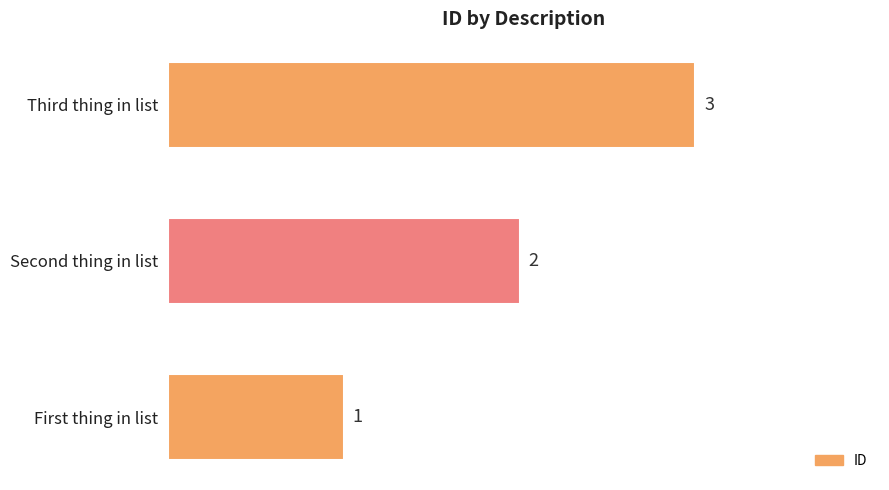

What is the maximum value shown in the chart?

3